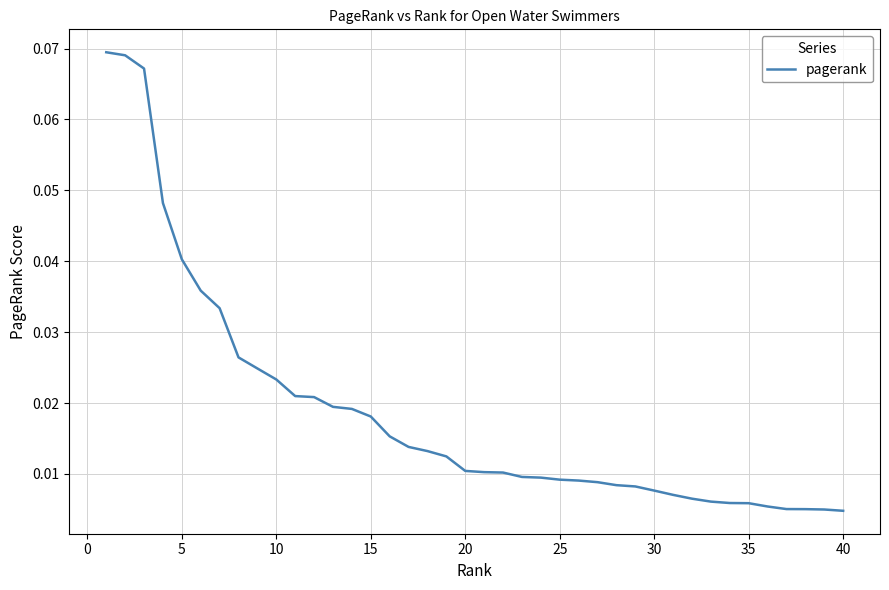

Between 25 and 5, which is larger?

5